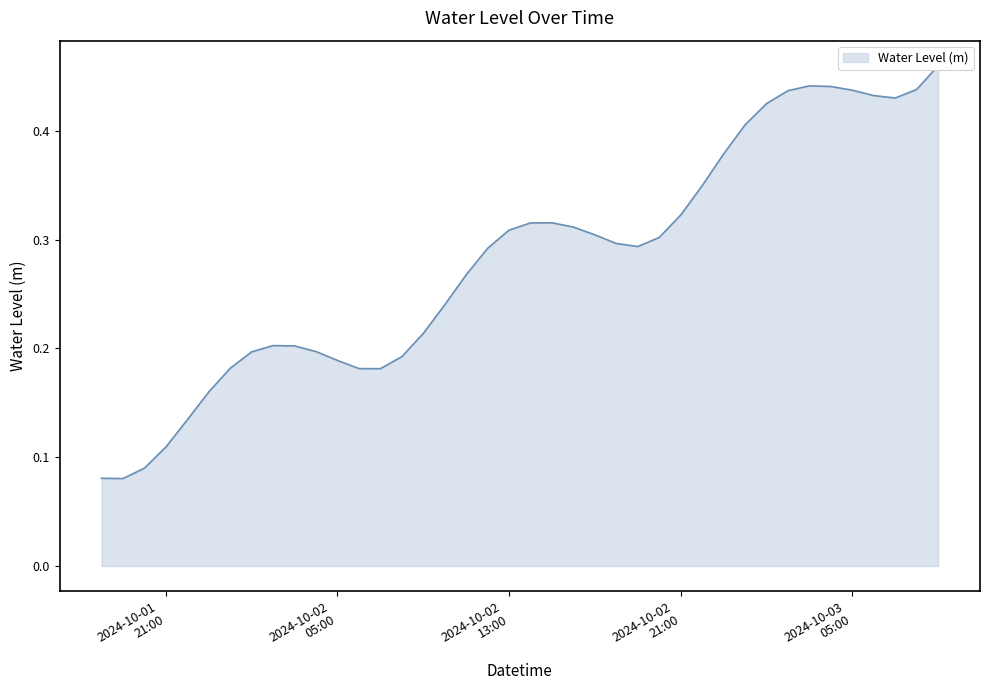

What is the sum of the values at 2024-10-02 03:00:00 and 2024-10-02 18:00:00?

0.5